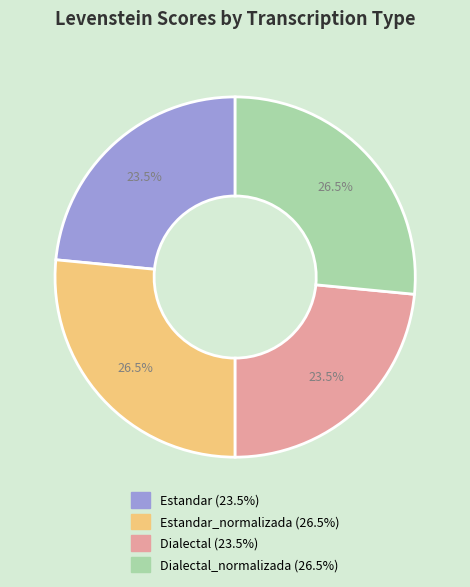

Does any single category account for the majority?

No